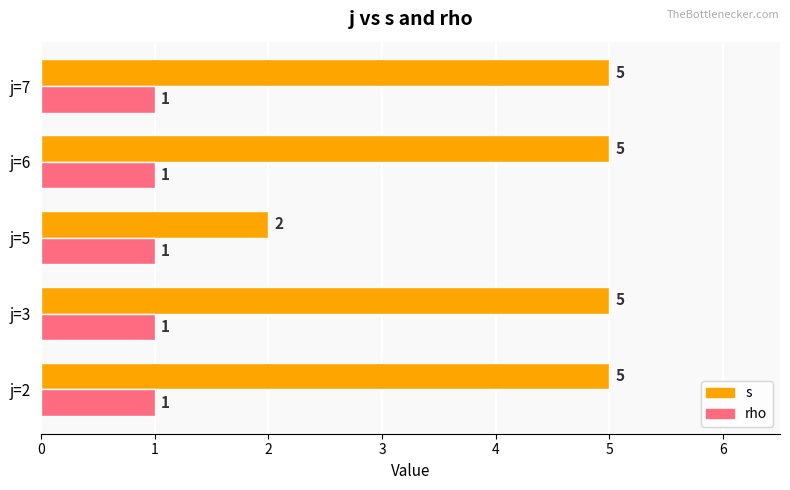

What are all the series names shown in the legend?

s, rho